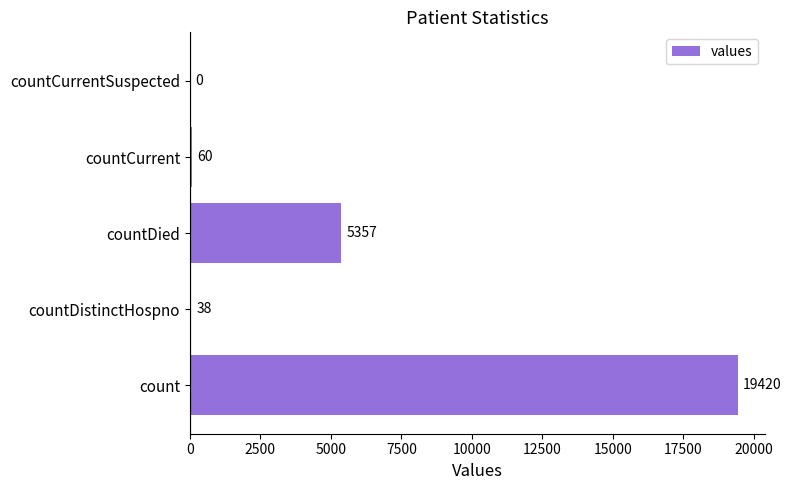

Reading bottom to top, what are all the values shown in this chart?

count=19420	countDistinctHospno=38	countDied=5357	countCurrent=60	countCurrentSuspected=0